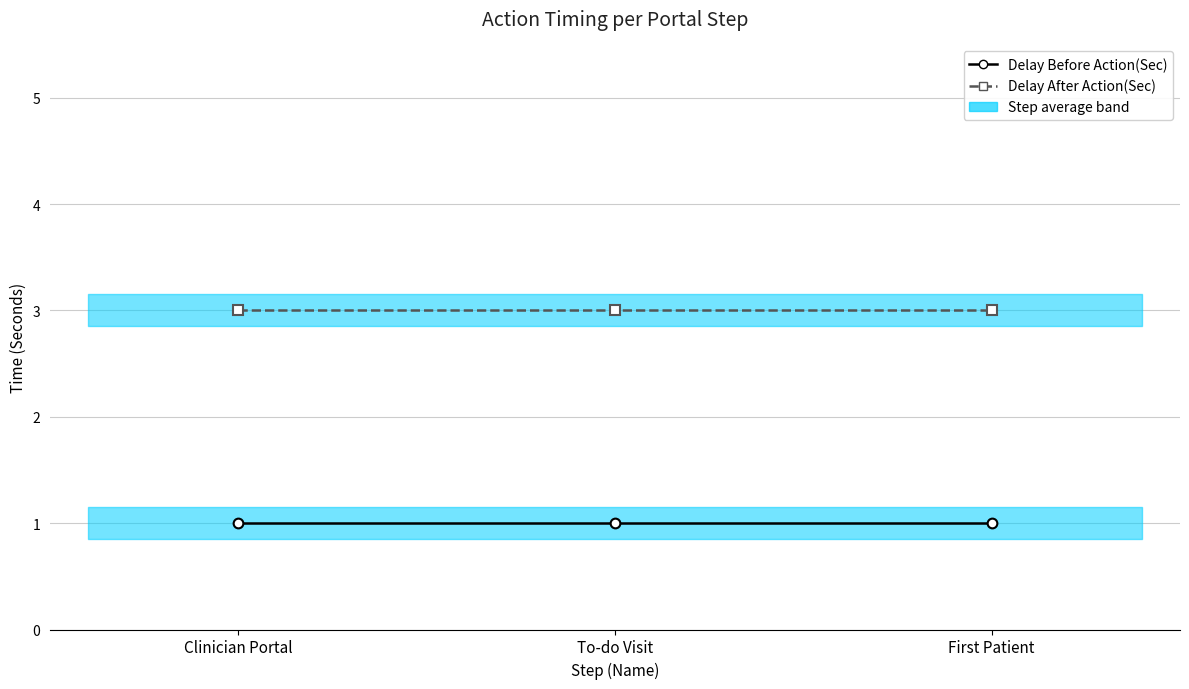

What is the label of the 2nd point from the right?

To-do Visit